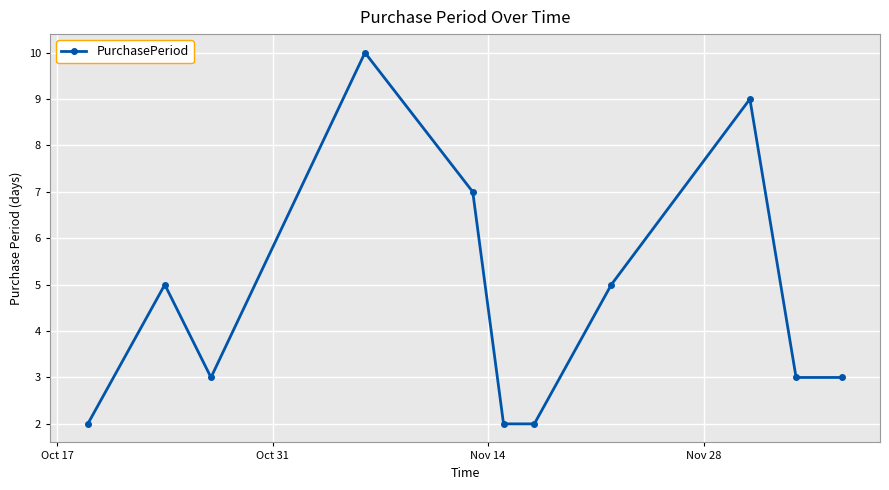

Reading right to left, transcribe all the data shown in this chart.

3	3	9	5	2	2	7	10	3	5	2